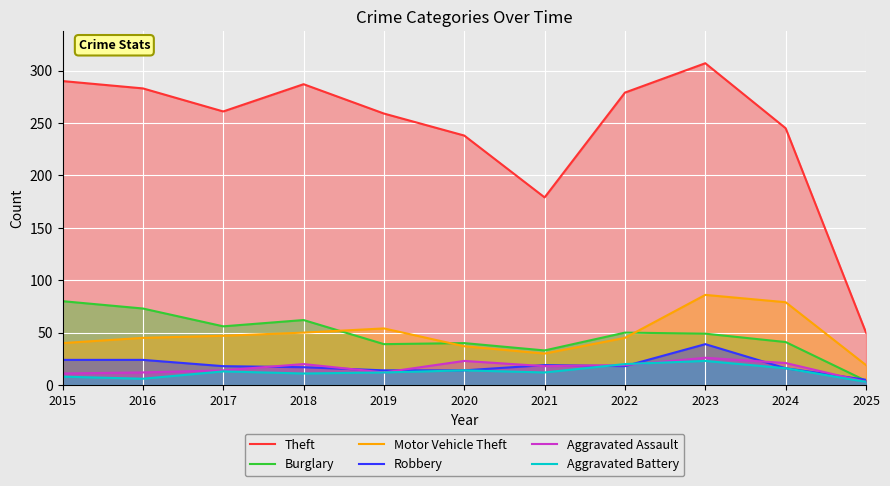

True or false: Theft and Aggravated Assault intersect in this chart.

False